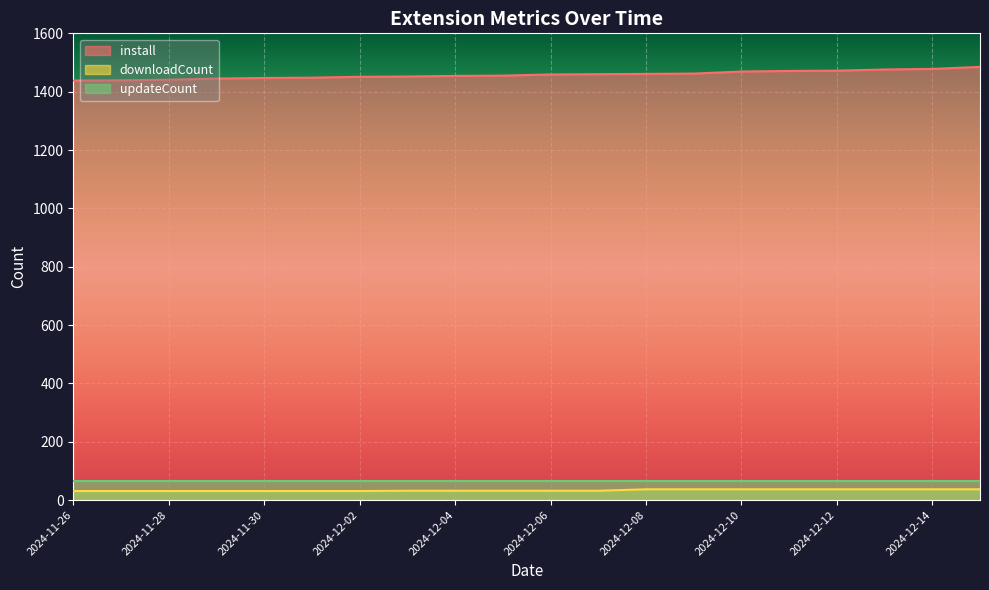

Which category has the lowest value in the downloadCount series?

2024-11-26